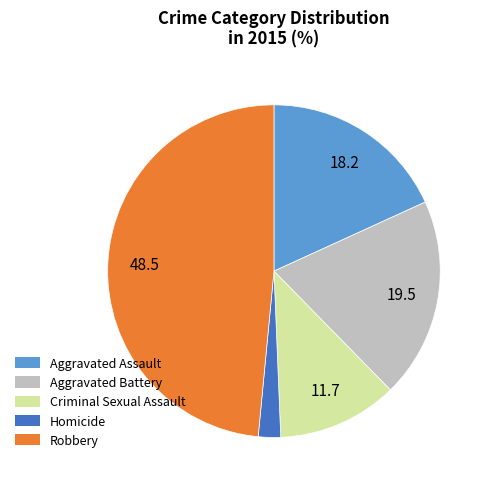

Is Homicide the majority of the pie?

No